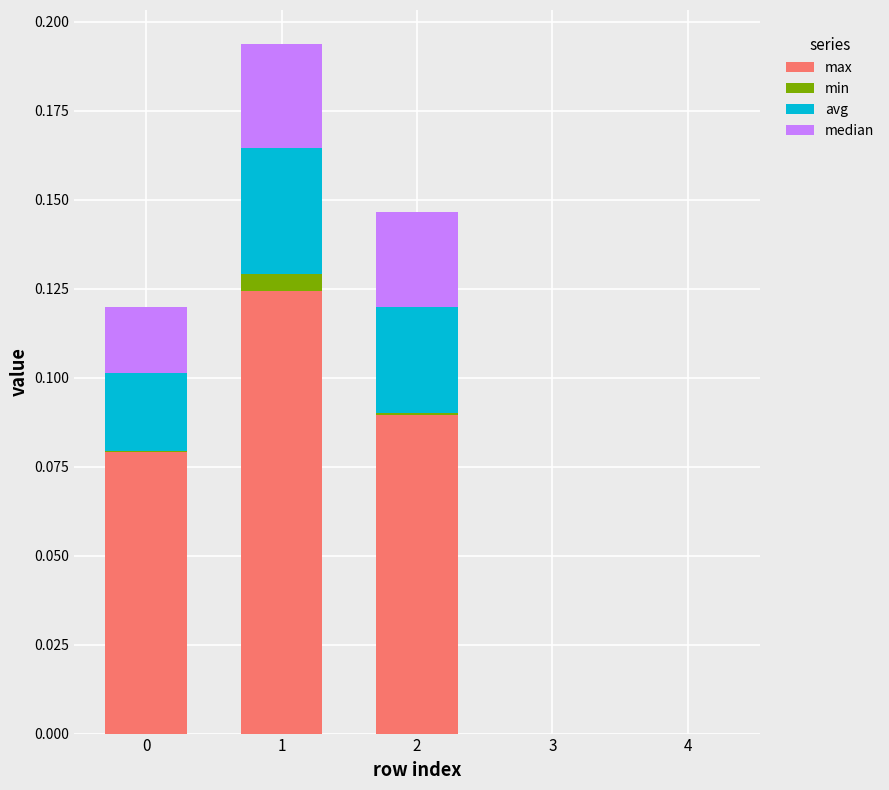

How many series are shown in this chart?

4